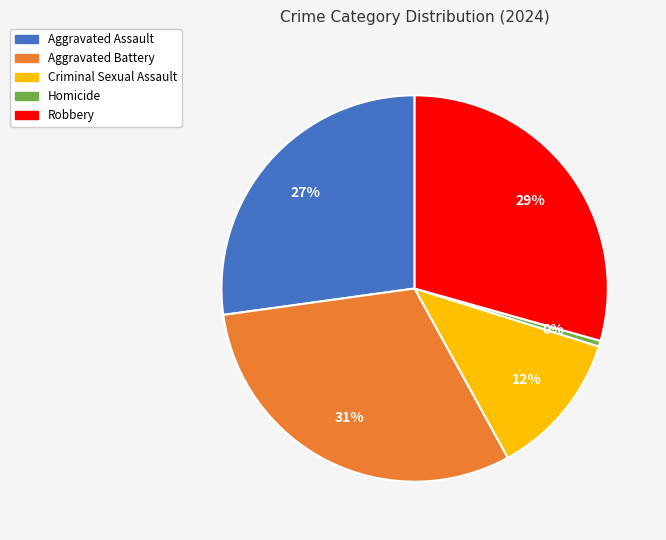

The Aggravated Assault slice represents 27% of the pie. True or false?

True